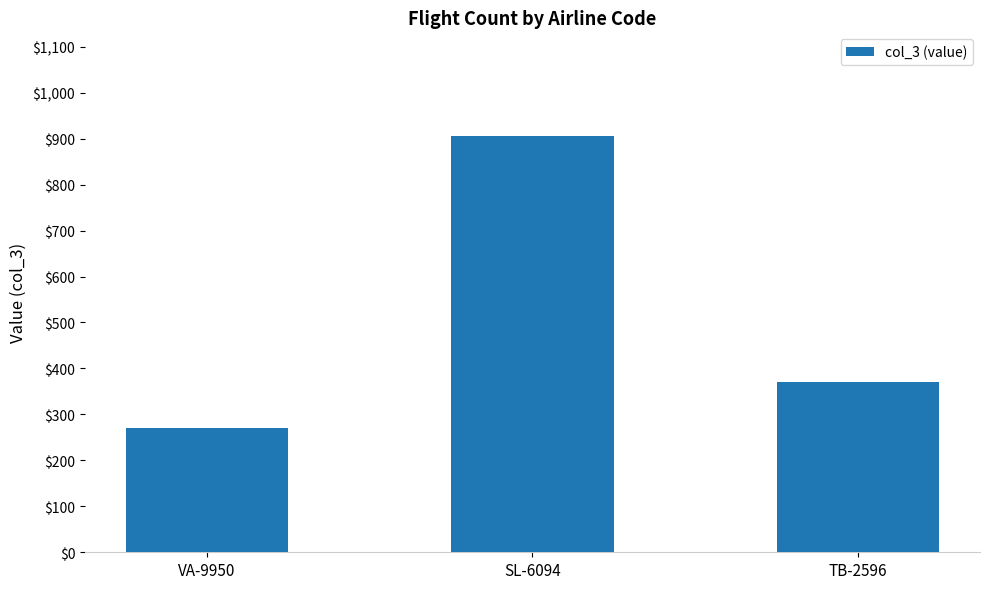

What is the difference between the values at VA-9950 and SL-6094?

635